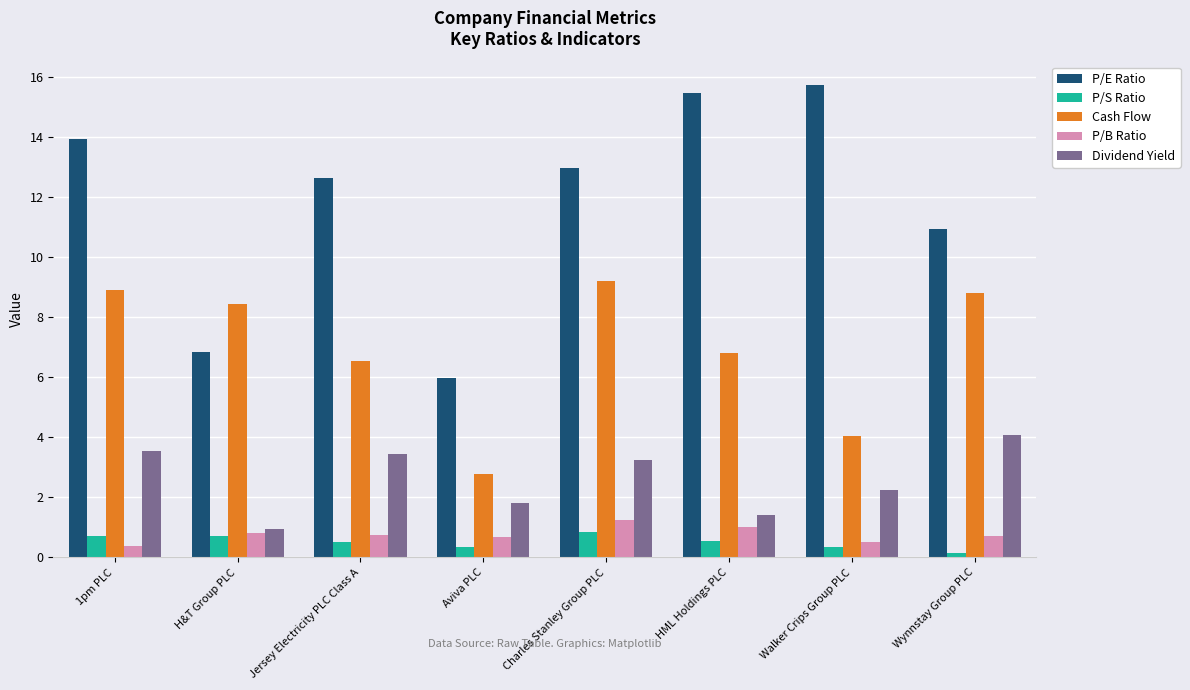

Does the chart contain stacked bars?

No